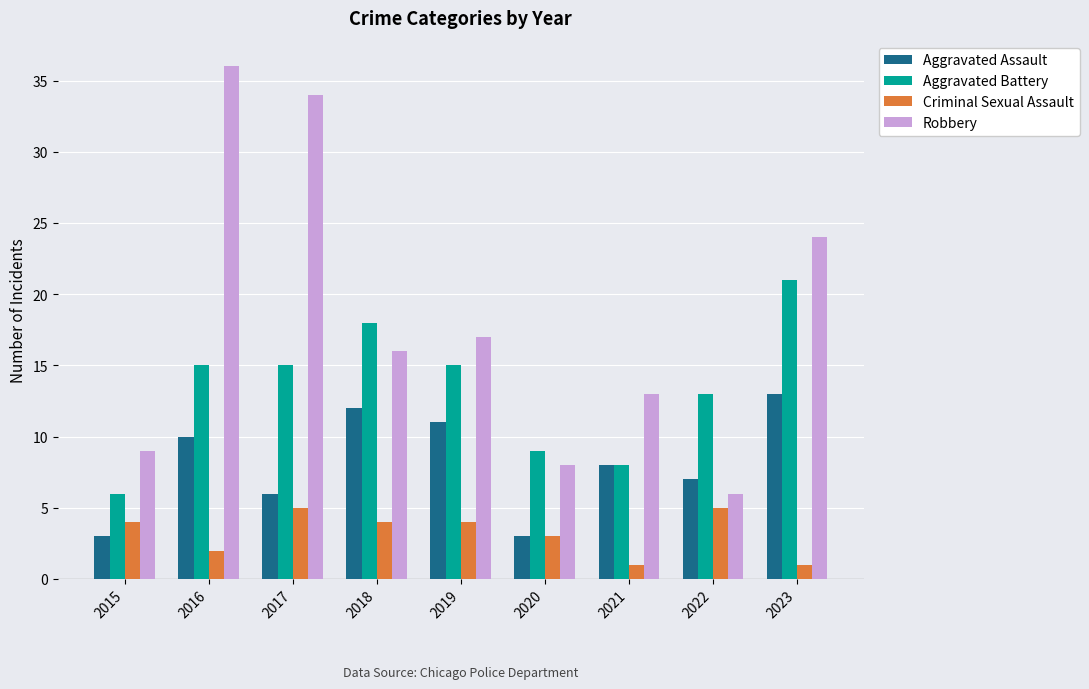

At which label is Criminal Sexual Assault closest to 3?

2020